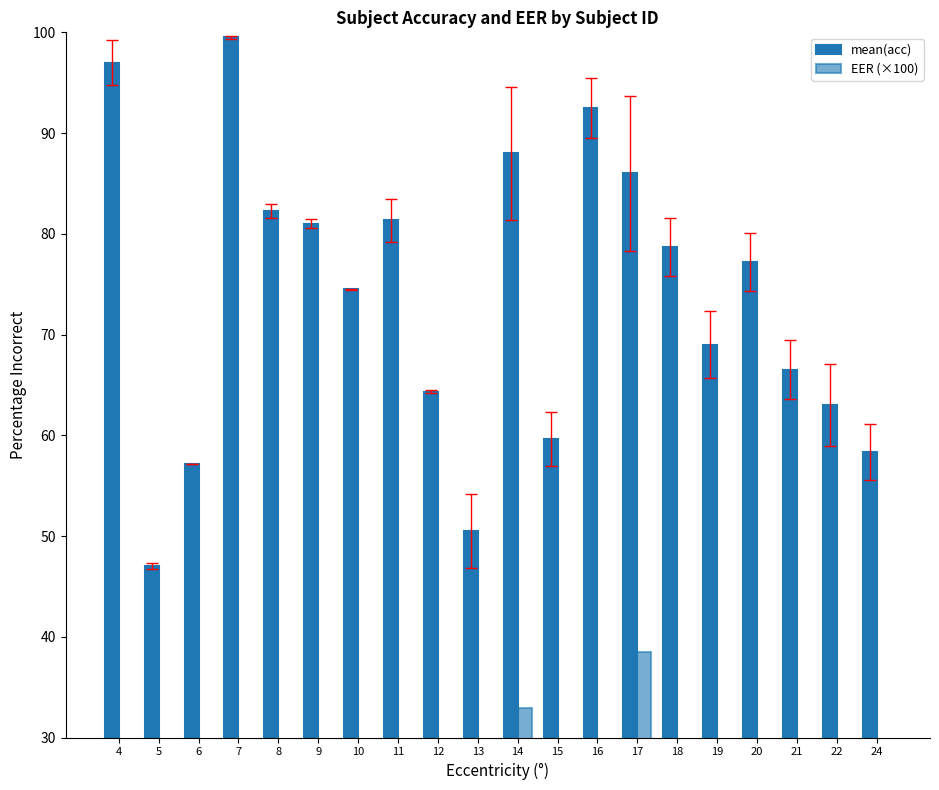

Where does the EER (×100) series first go above 13?

13